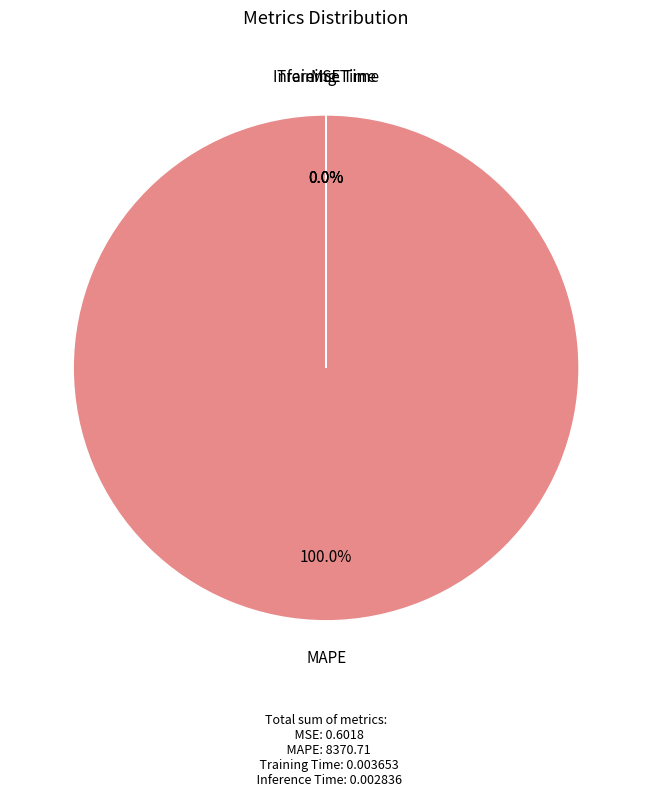

Is the sum of MSE and Inference Time greater than half?

No